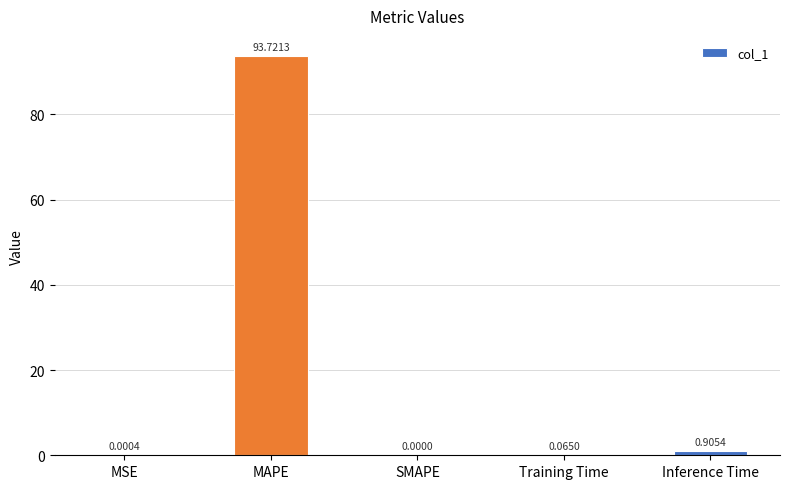

Which label corresponds to the largest value in the chart?

MAPE